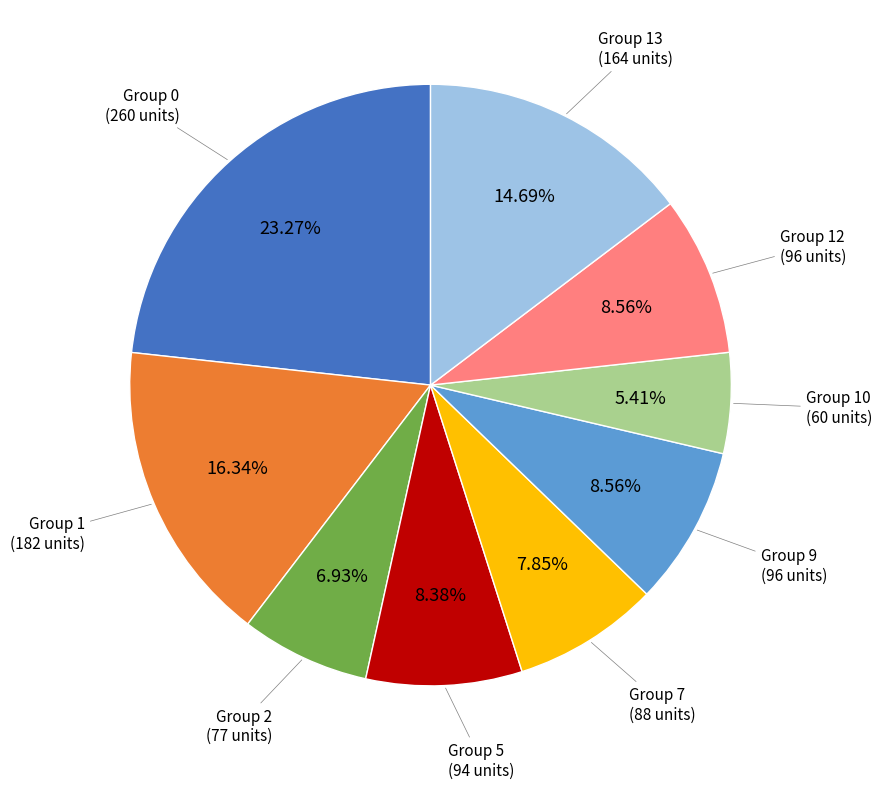

Is there any slice that represents more than half of the pie?

No